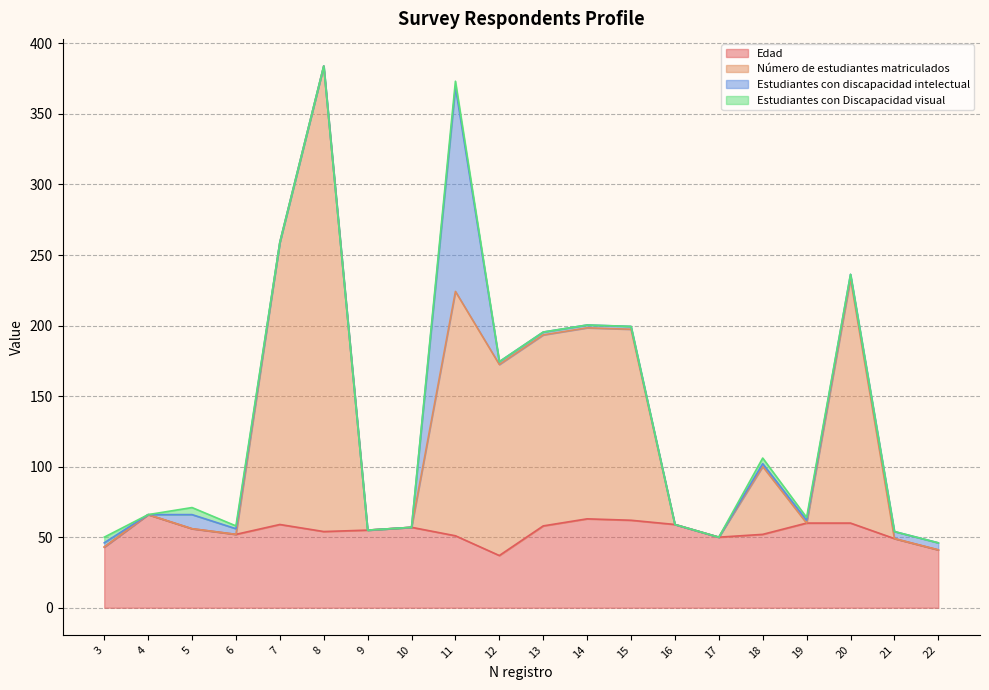

Where is the first local minimum for Edad?

6